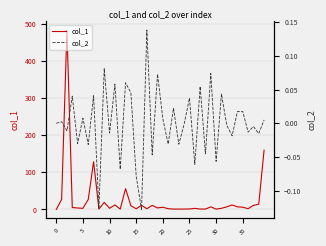

What is the maximum value for col_1?

482.7